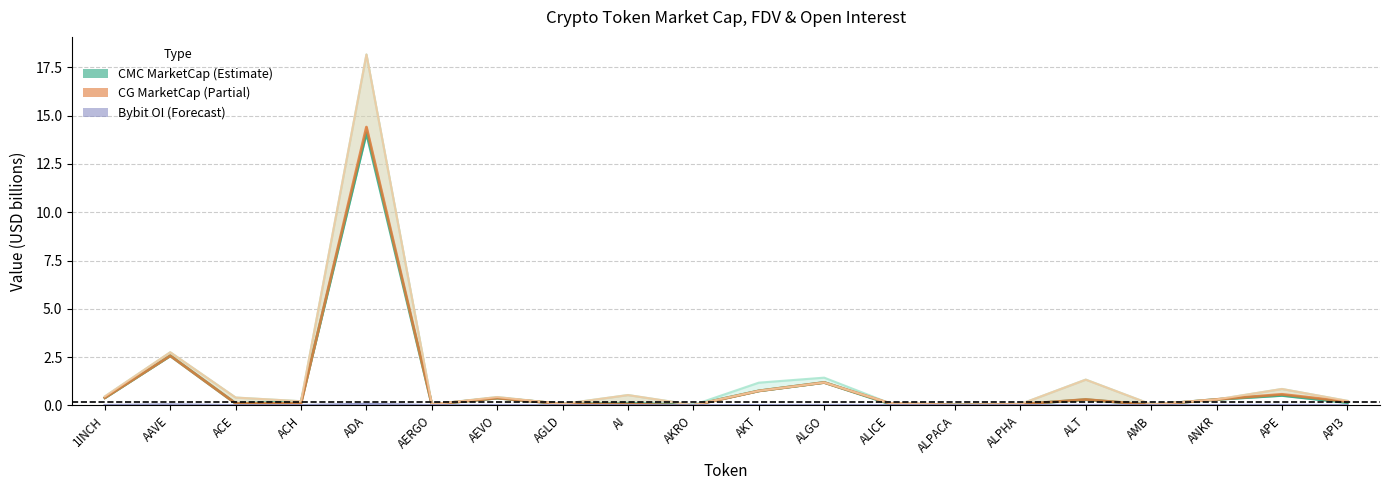

Count the number of categories in the chart.

20